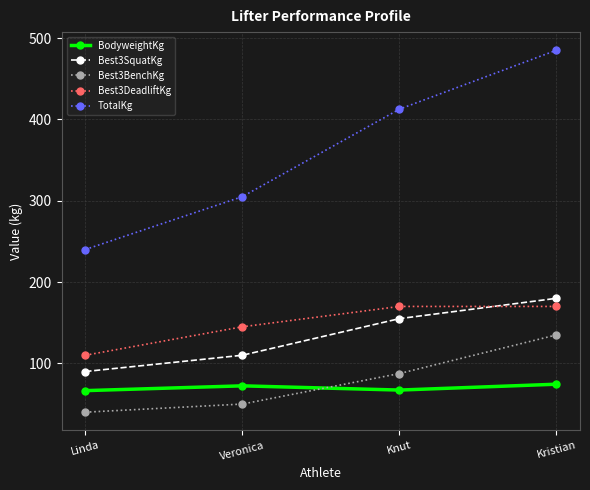

True or false: Best3SquatKg has more than 0 points higher than both neighbors.

False